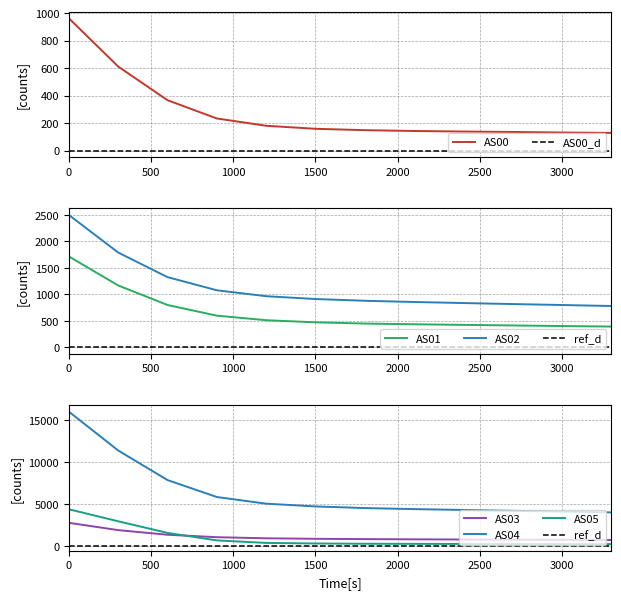

What position from the right is 500?

11